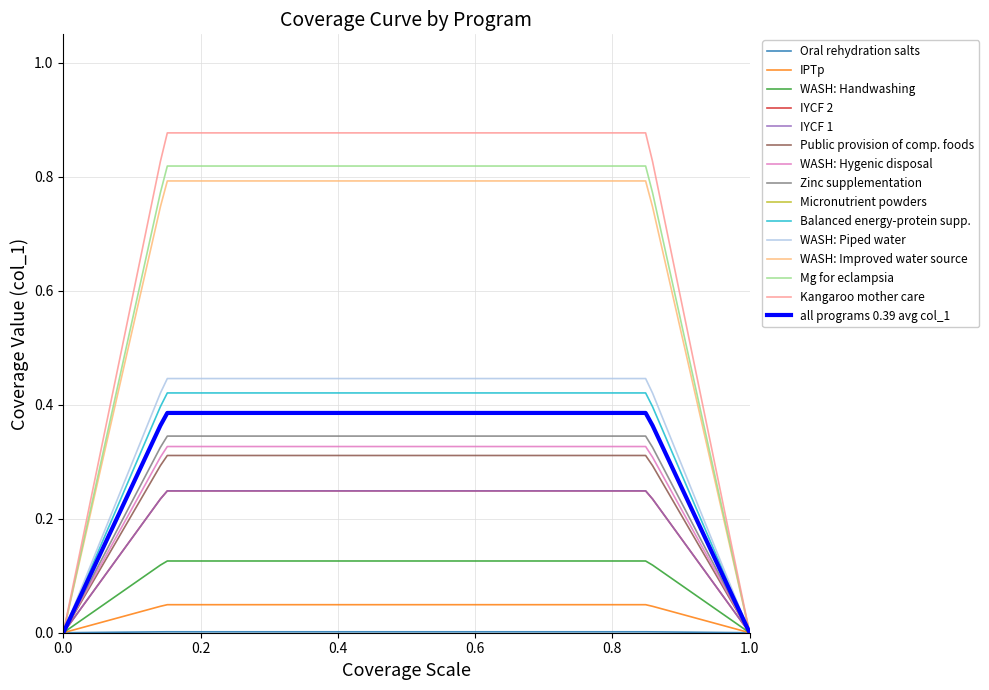

Does the chart display data point markers on the line(s)?

No